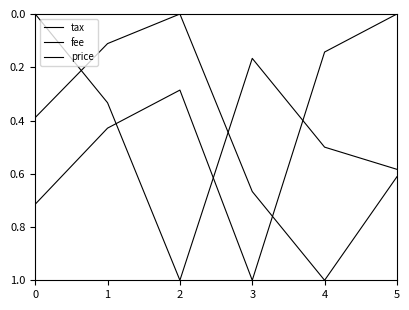

True or false: fee and price intersect in this chart.

True